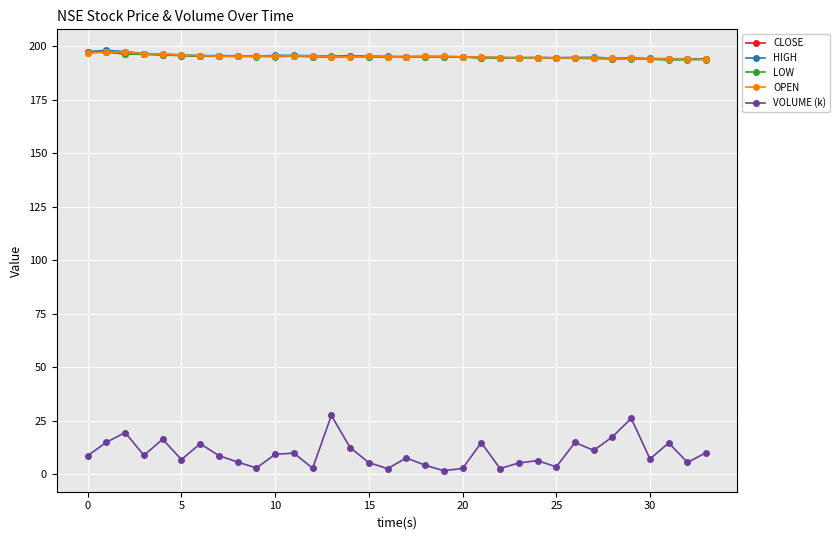

What is the minimum value for CLOSE?

193.7